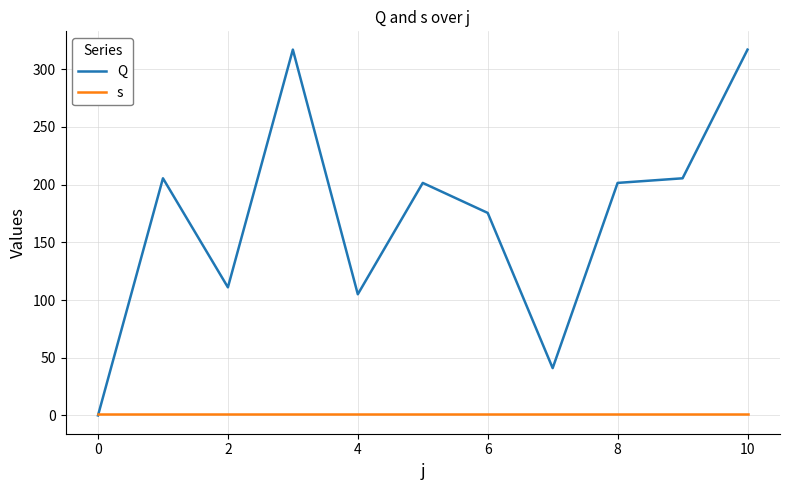

Rank the series by their maximum value, from highest to lowest.

Q, s